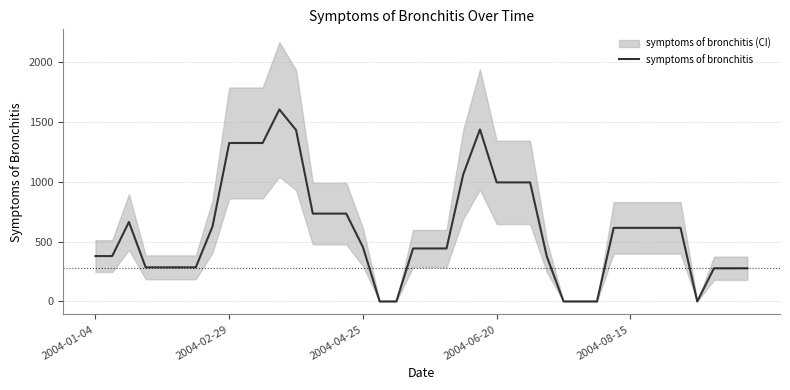

What is the average value?

599.0